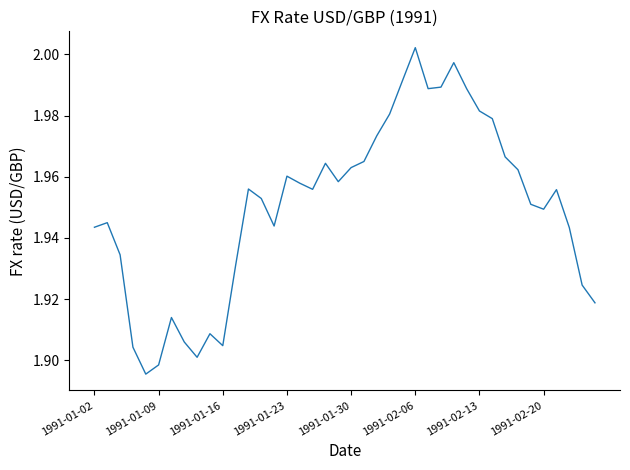

What is the difference between the maximum and second lowest values?

0.1